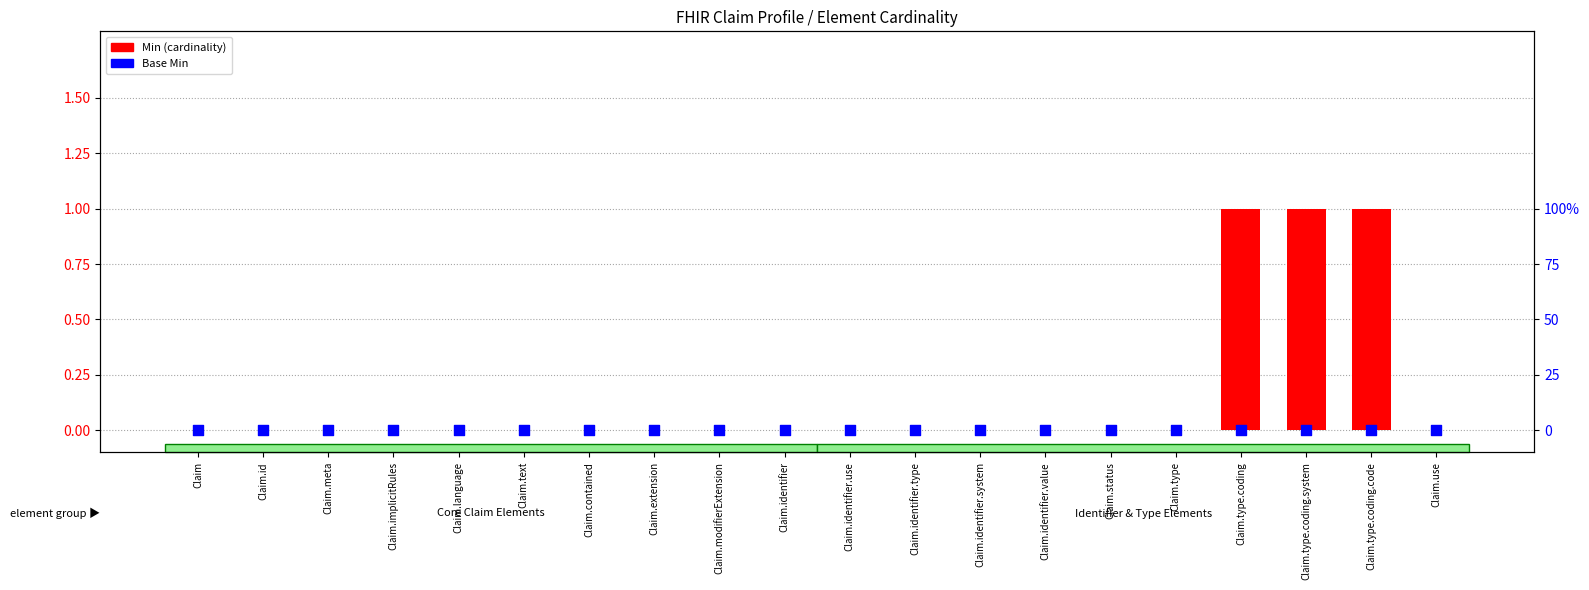

Which series reaches the minimum Y coordinate?

Min (cardinality)